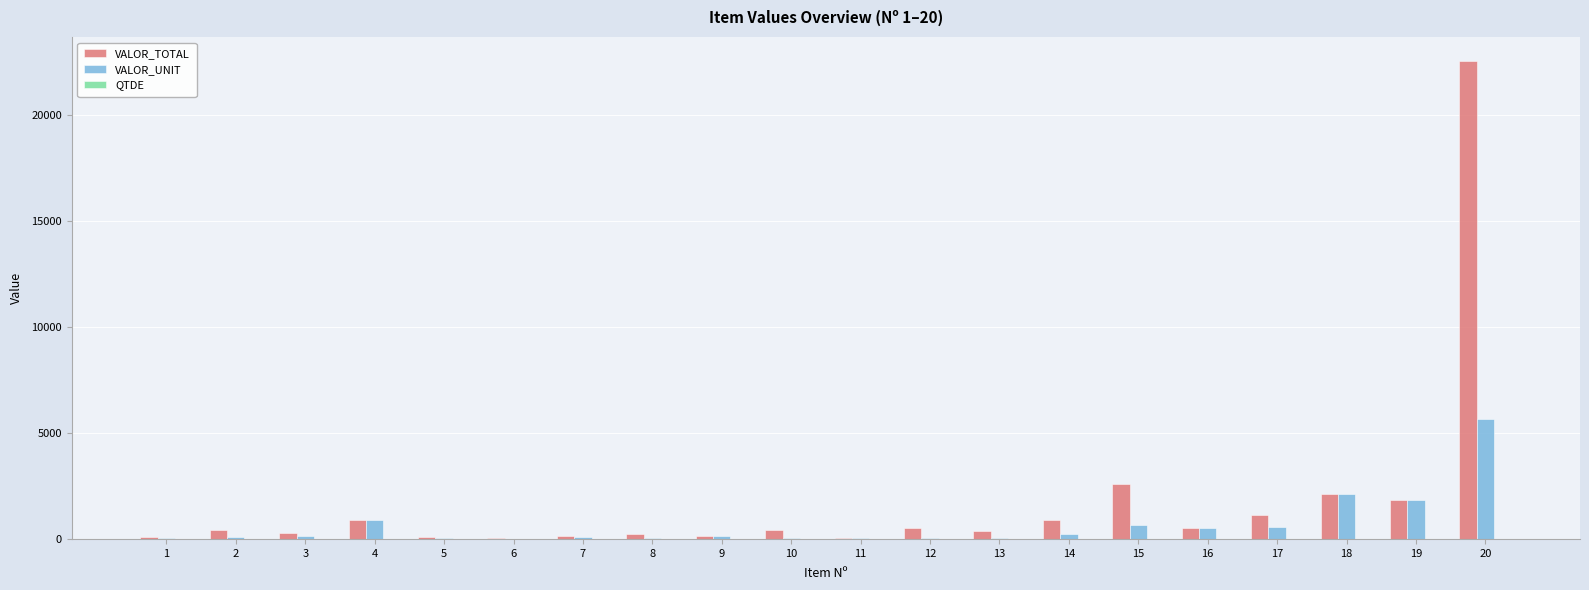

What is the maximum value shown in the chart?

22540.0